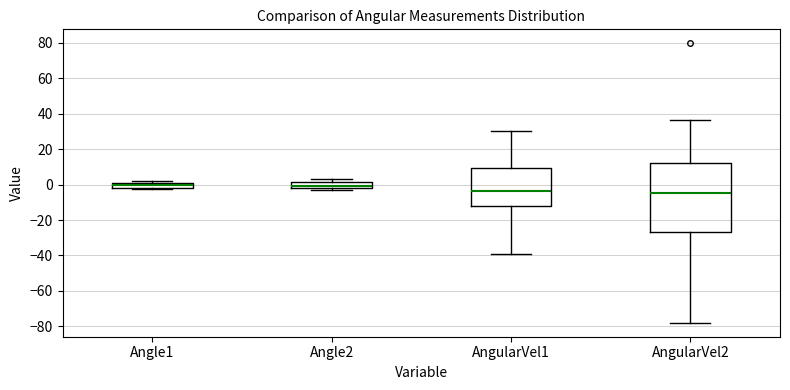

Where does the median line of the box for AngularVel1 sit on the y-axis? The values are not printed on the chart, so give them approximately, as read against the axis.

-4